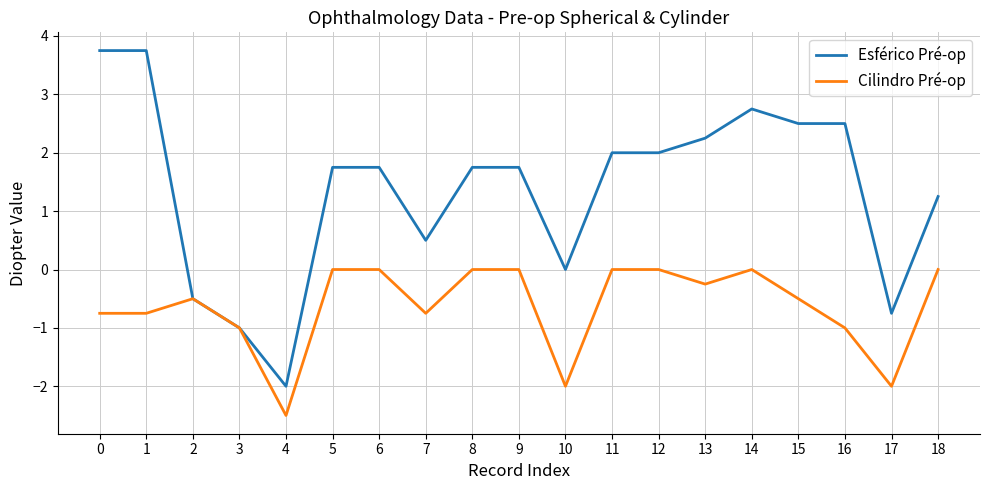

Rank the series by their maximum value, from highest to lowest.

Esférico Pré-op, Cilindro Pré-op